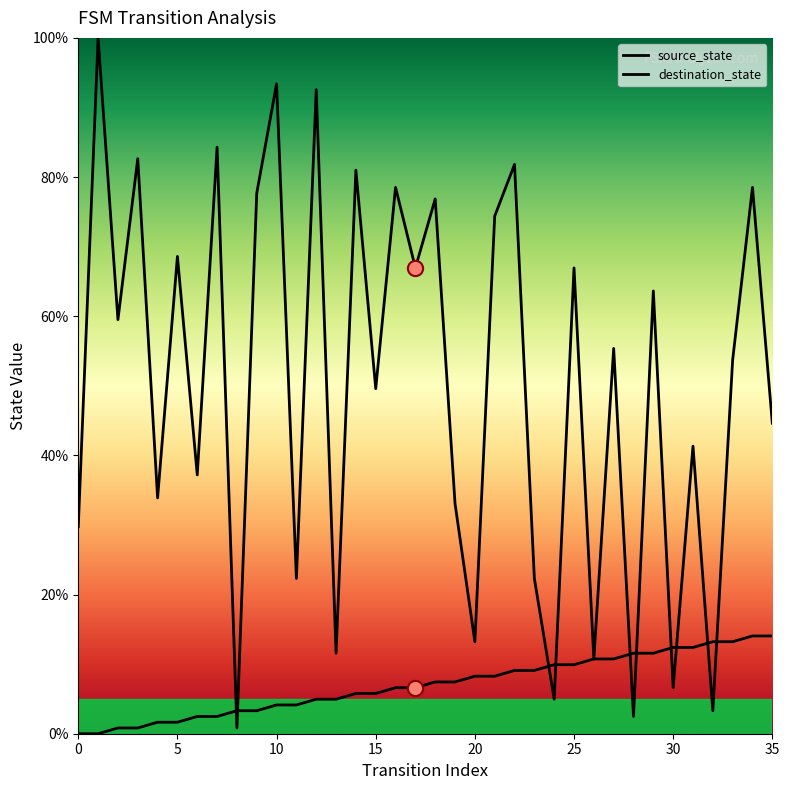

At how many categories does at least one series exceed 46?

20